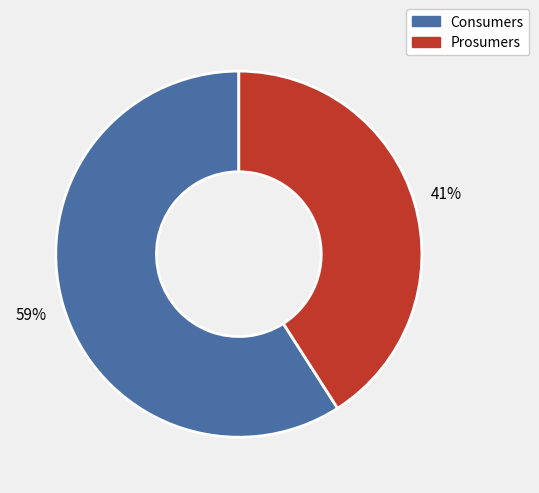

Which slice represents more than half of the pie?

Consumers